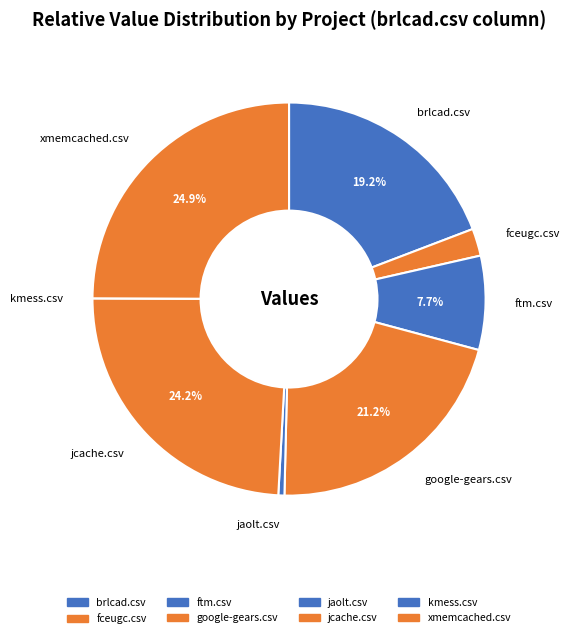

To the nearest percent, what portion does fceugc.csv represent?

2%